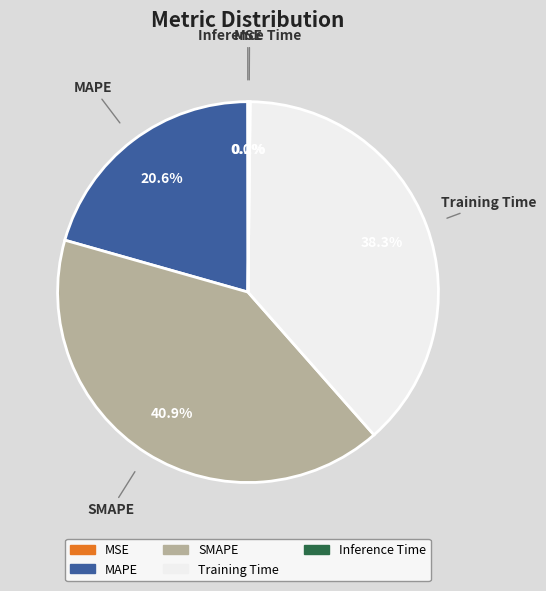

How much of the chart is everything except Training Time?

61.7%